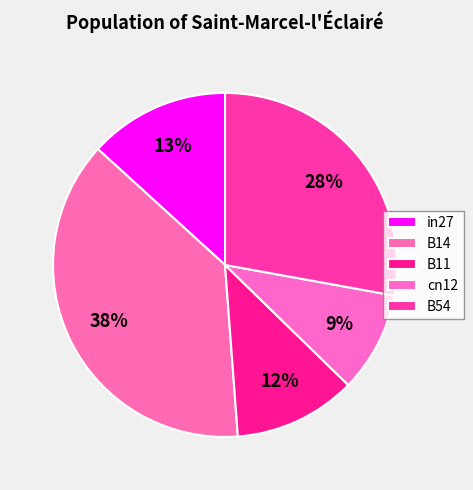

How many segments does this pie chart have?

5